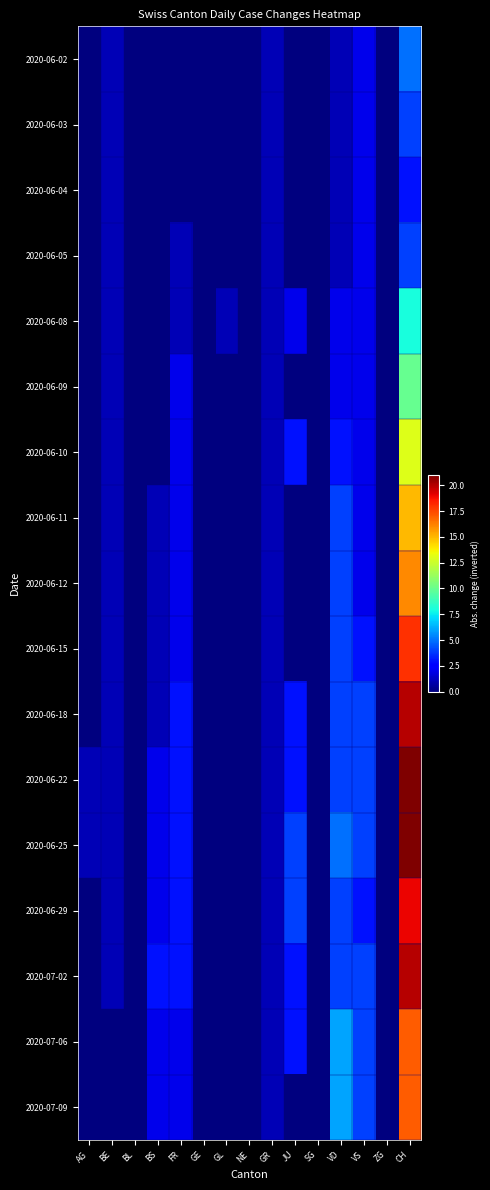

What is the total value across all series at AG?

1